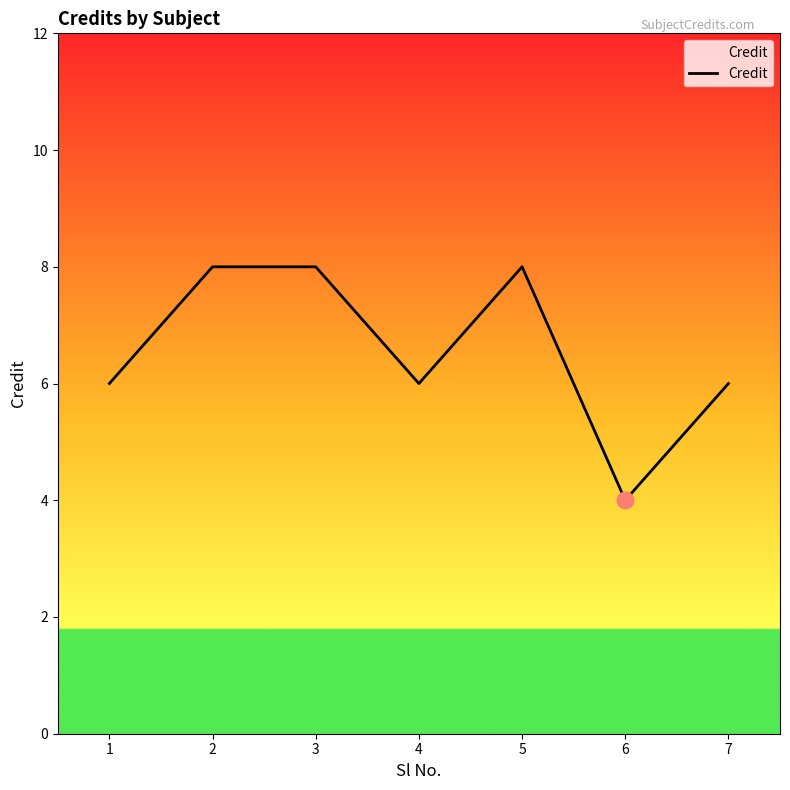

True or false: the data has more than 0 interior local peaks.

True